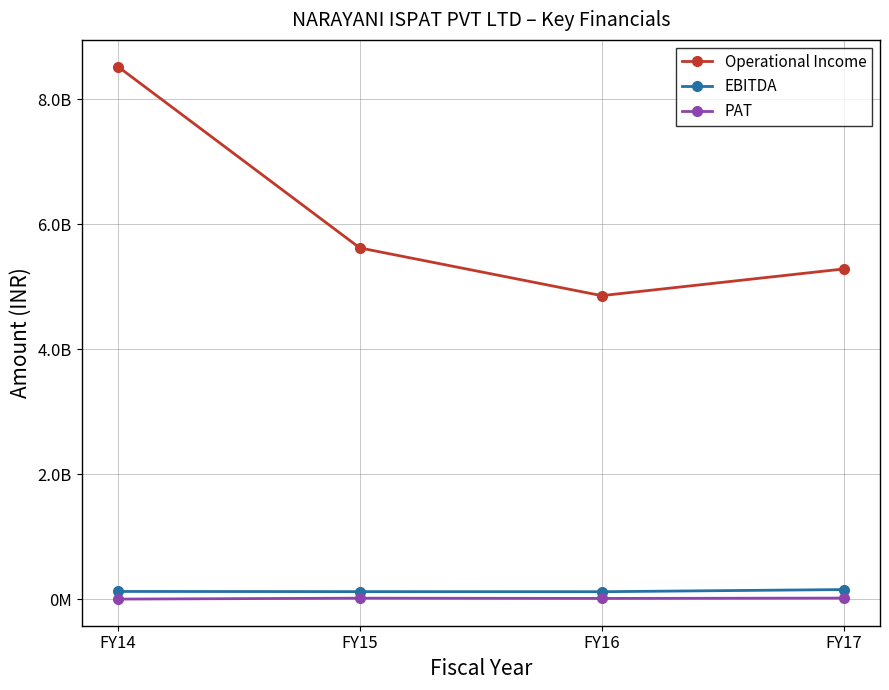

Which series changed the most between FY15 and FY17?

Operational Income